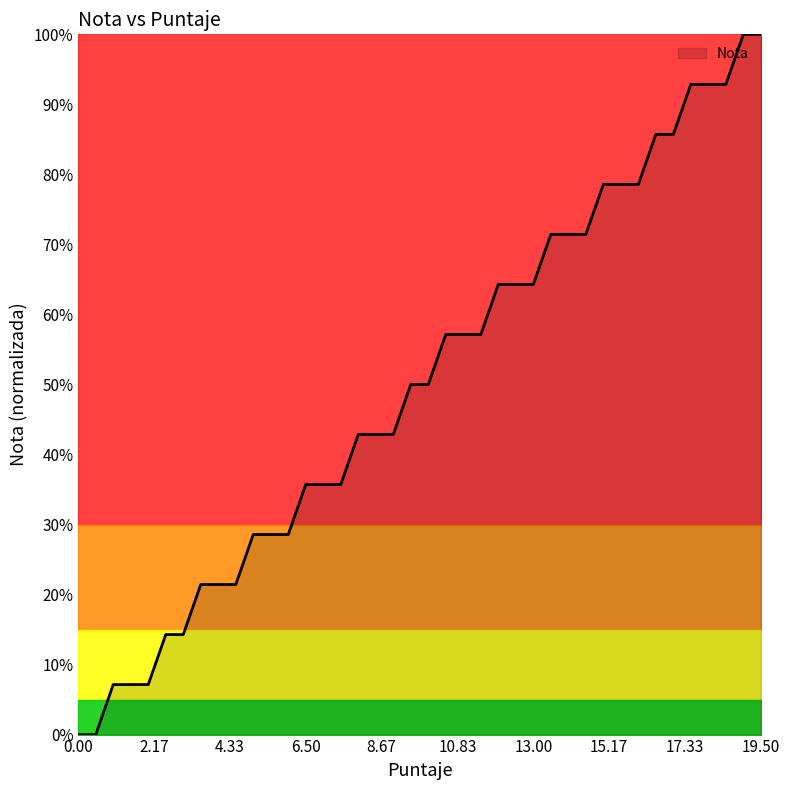

What is the label of the 18th point from the right?

11.0